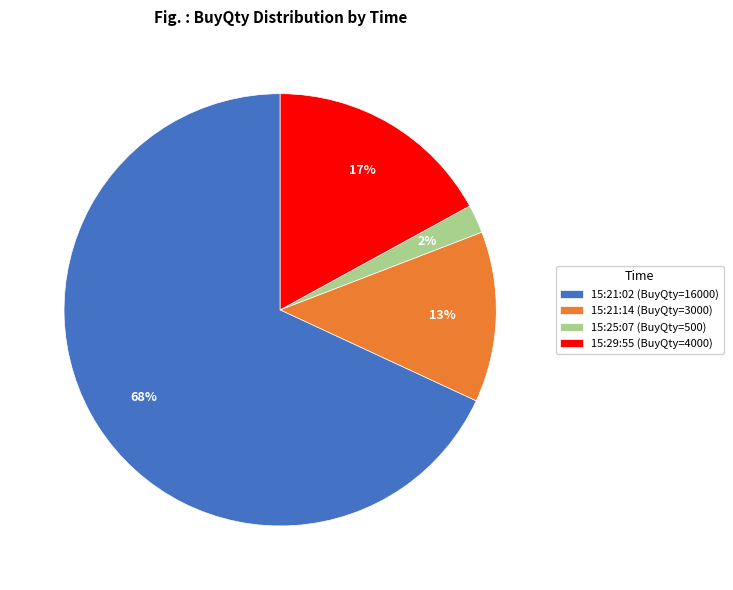

How many slices are in this pie chart?

4